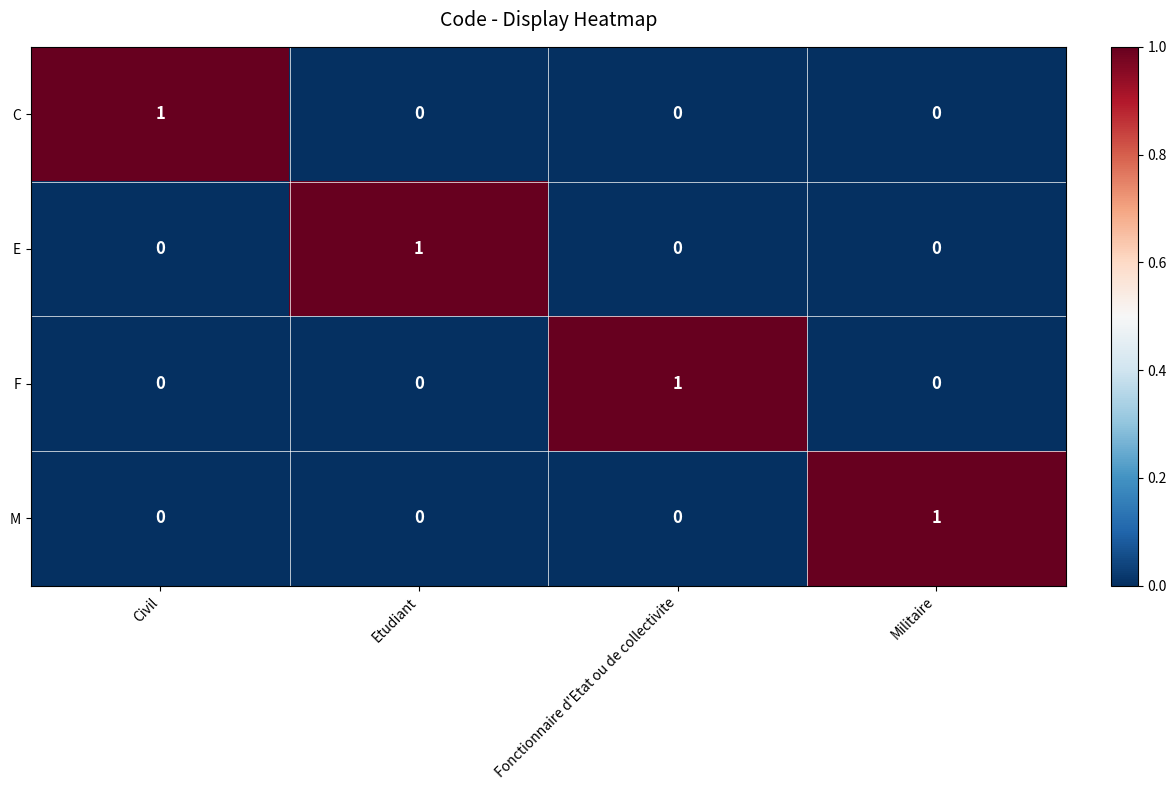

Count the C values in the range 0 to 1.

4